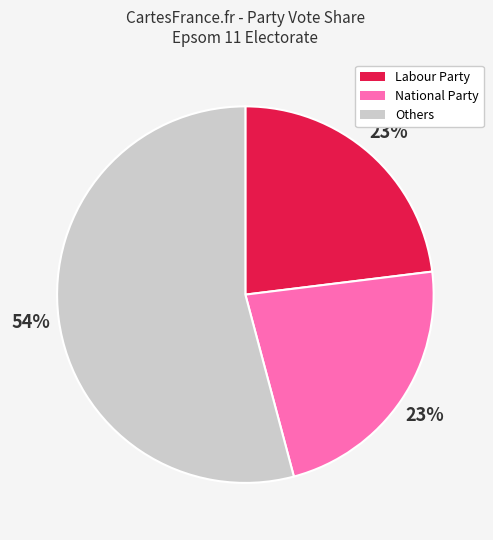

Does any single category account for the majority?

Yes